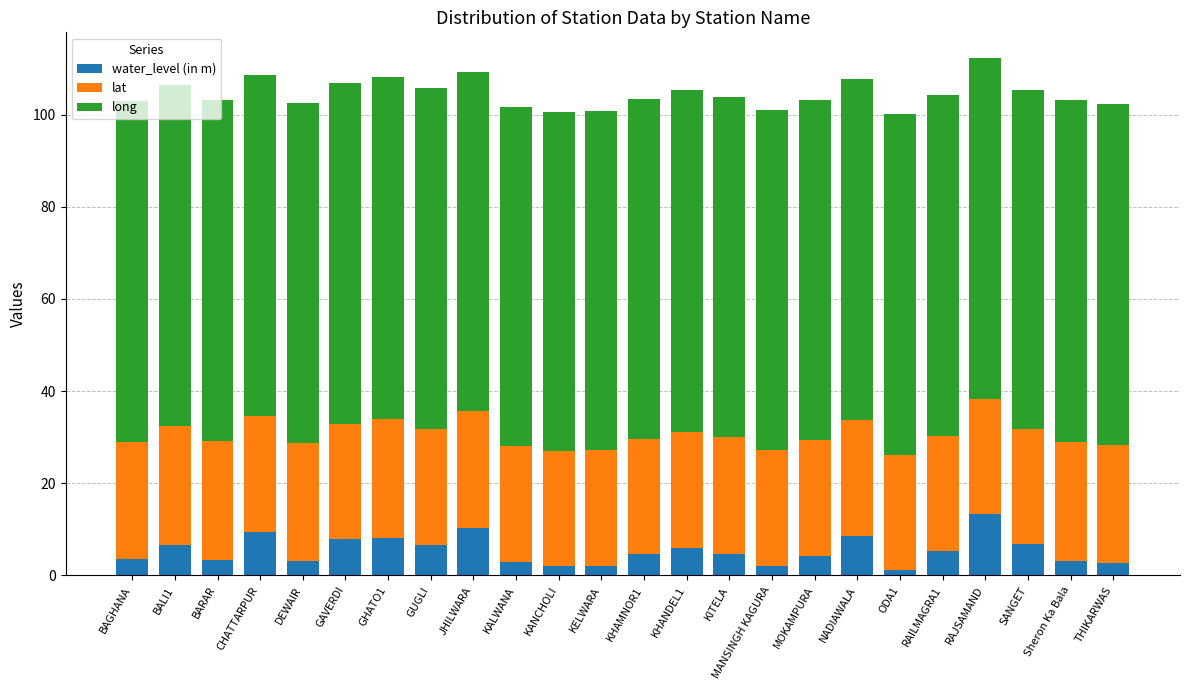

What is the total value across all series at GHATO1?

108.1